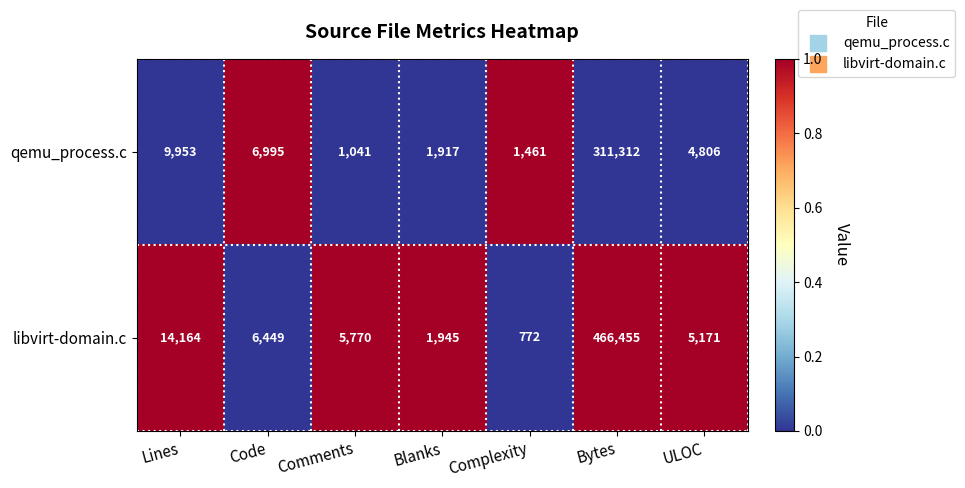

Reading right to left, what are all the values shown in this chart?

qemu_process.c: ULOC=4806	Bytes=311312	Complexity=1461	Blanks=1917	Comments=1041	Code=6995	Lines=9953
libvirt-domain.c: ULOC=5171	Bytes=466455	Complexity=772	Blanks=1945	Comments=5770	Code=6449	Lines=14164